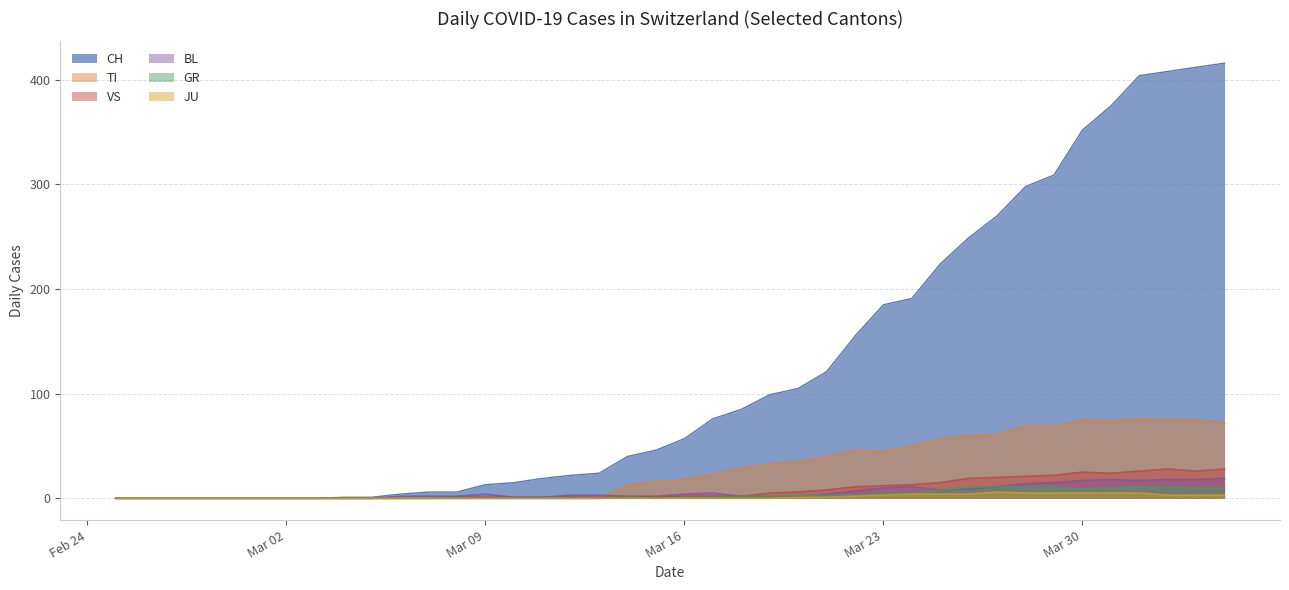

At which label is TI closest to 38?

2020-03-21